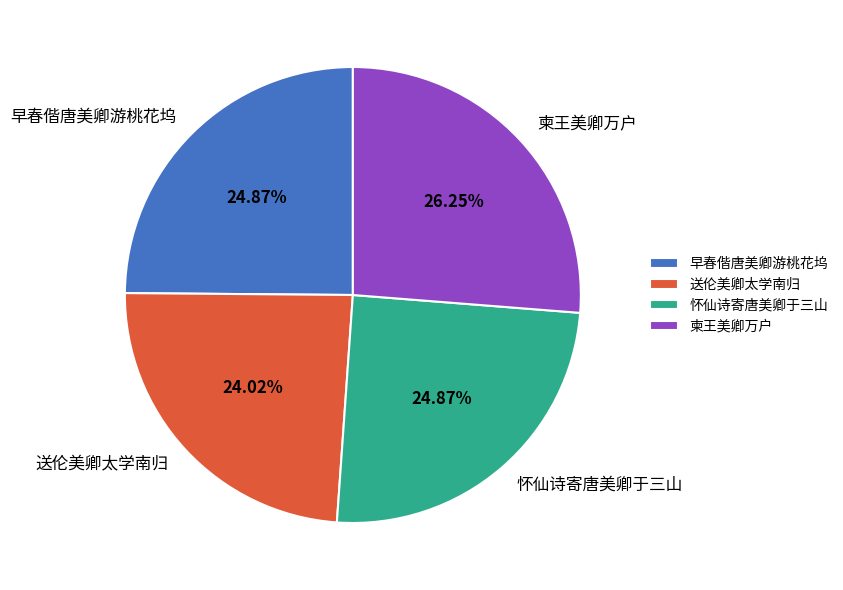

Combined, what portion of the pie is 怀仙诗寄唐美卿于三山 and 早春偕唐美卿游桃花坞?

49.7%